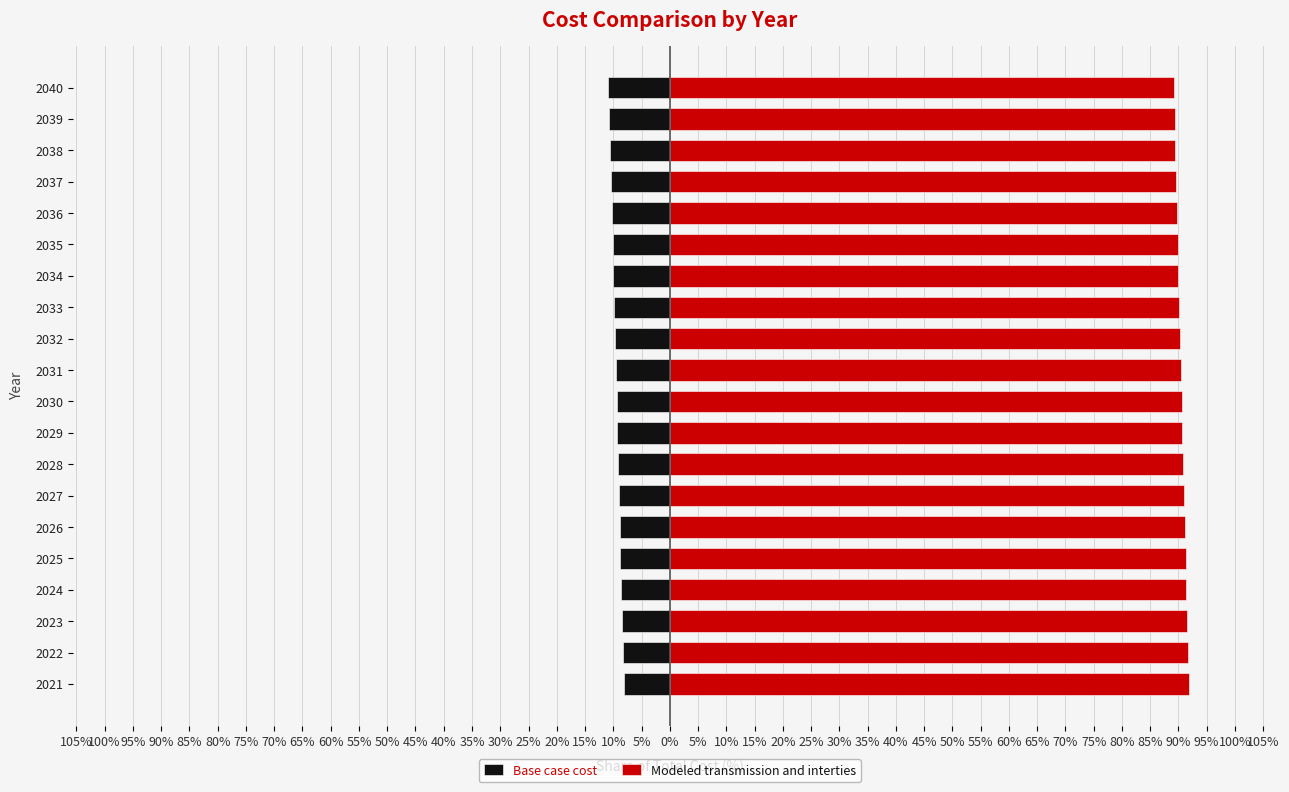

Which series has the largest total across all categories?

Modeled transmission and interties